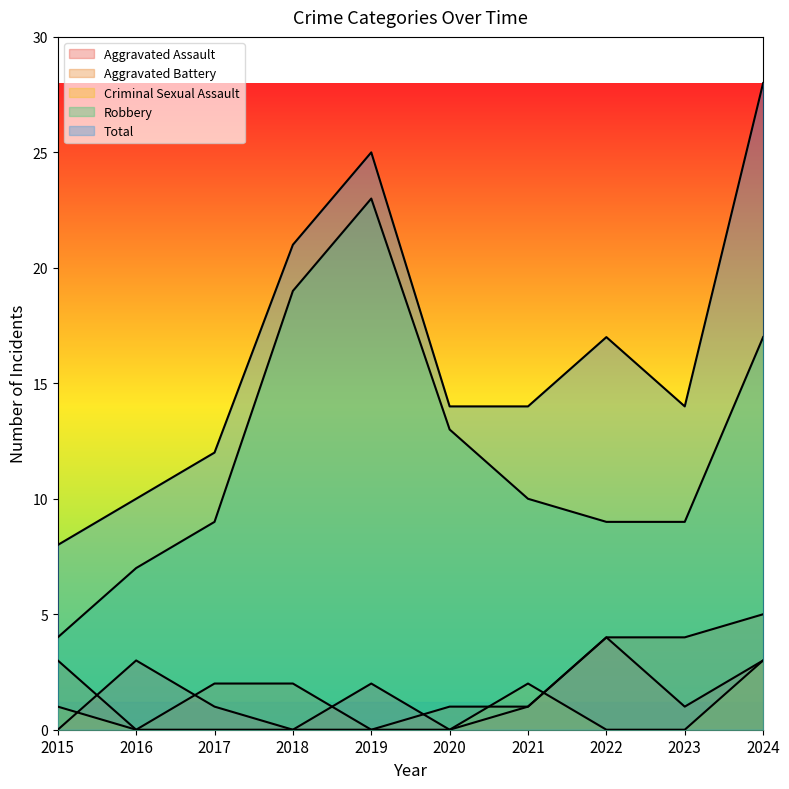

At which label does Aggravated Assault first exceed 1?

2016